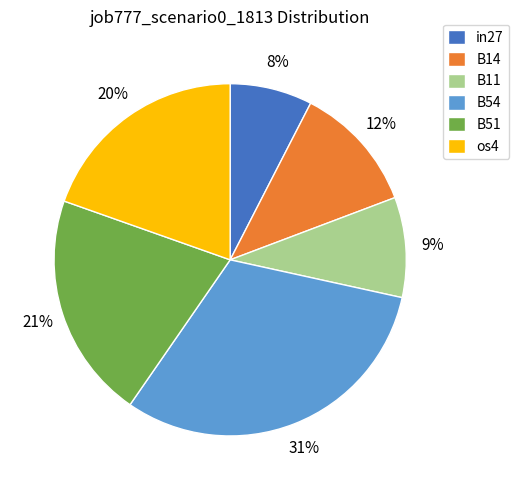

The os4 slice represents 32% of the pie. True or false?

False